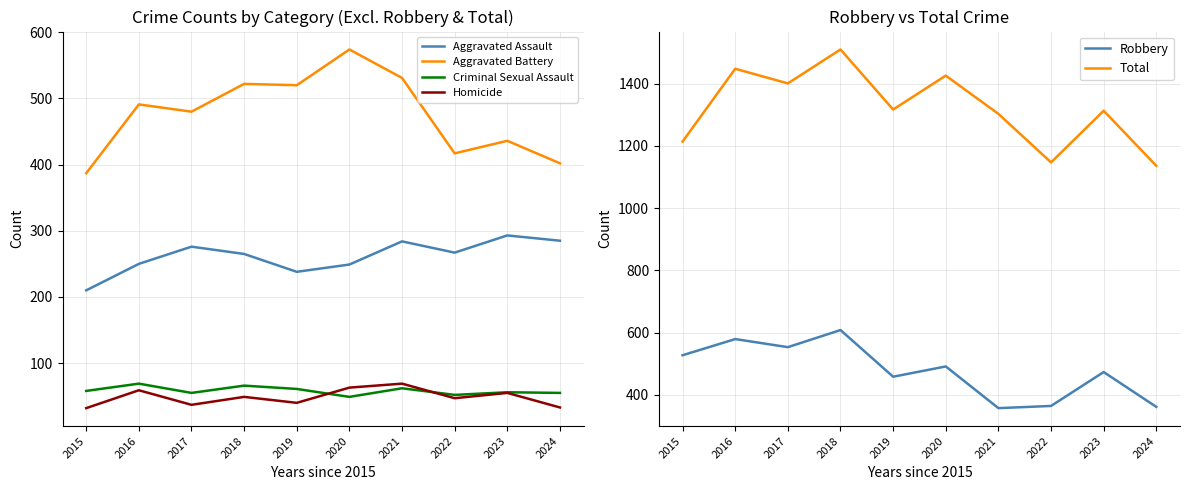

List the series in order of their peak value, highest first.

Total, Robbery, Aggravated Battery, Aggravated Assault, Criminal Sexual Assault, Homicide